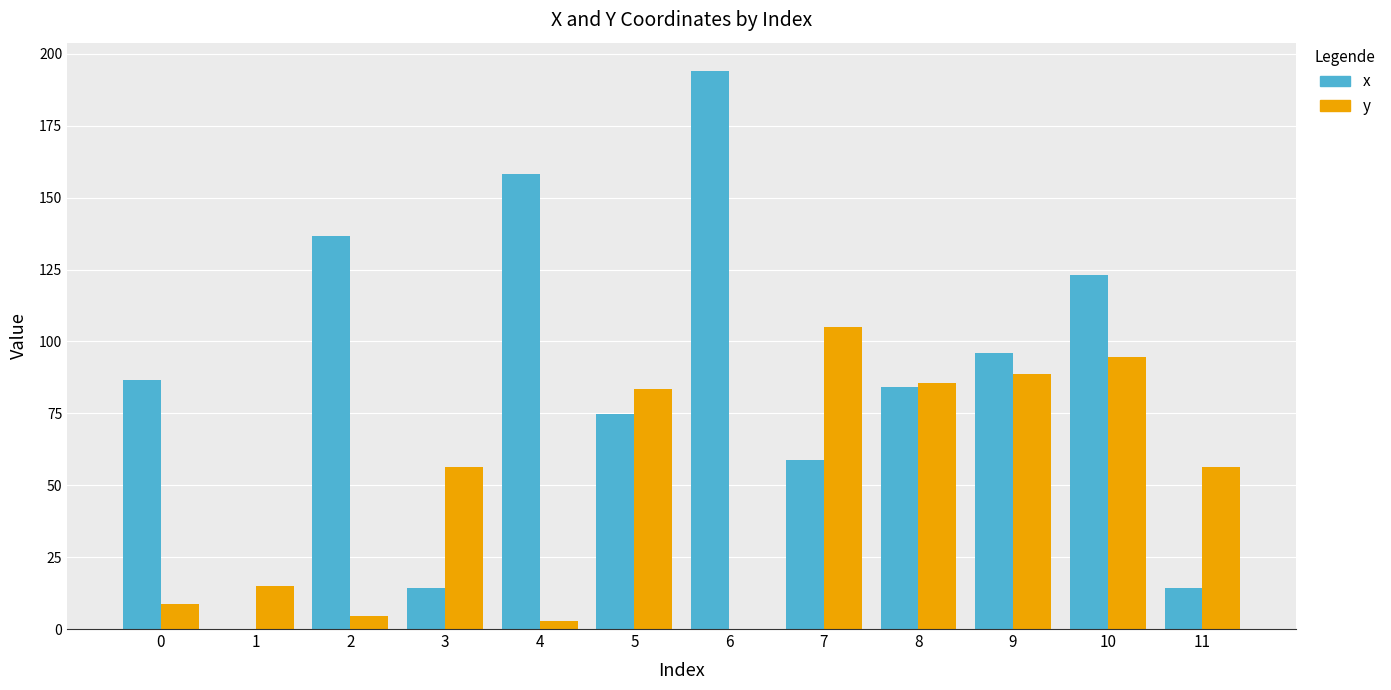

What is the maximum value shown in the chart?

194.2